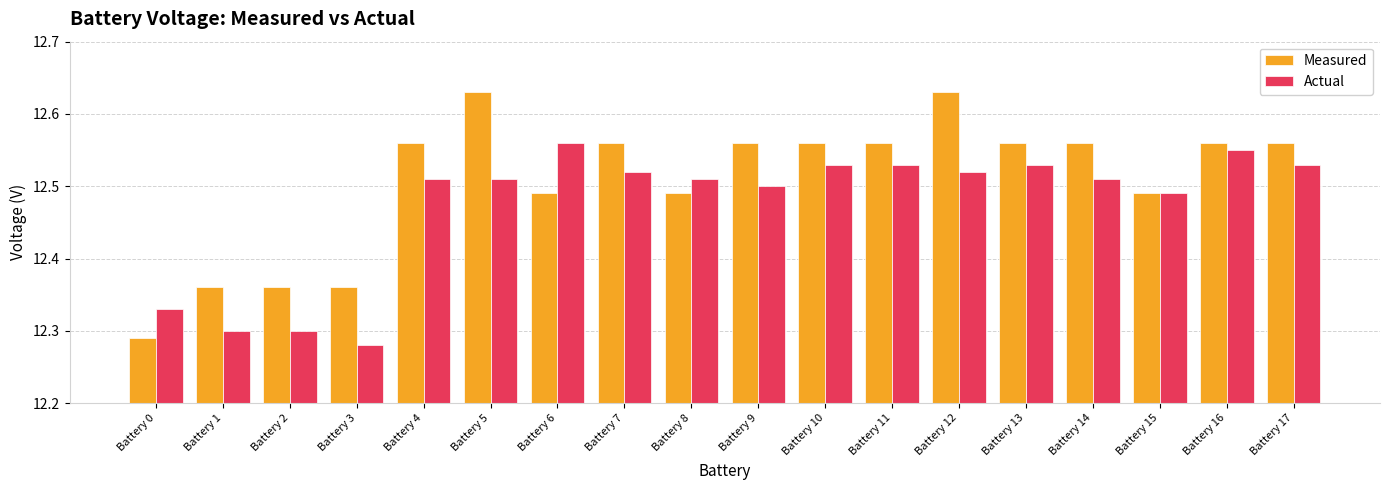

At which label is Actual closest to 12?

Battery 3